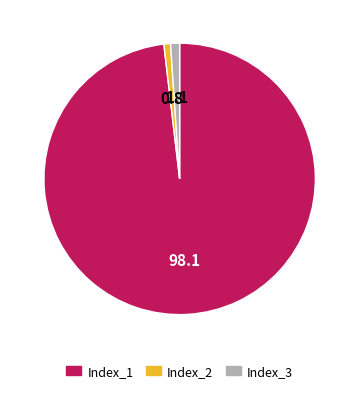

Which slice is the largest?

Index_1